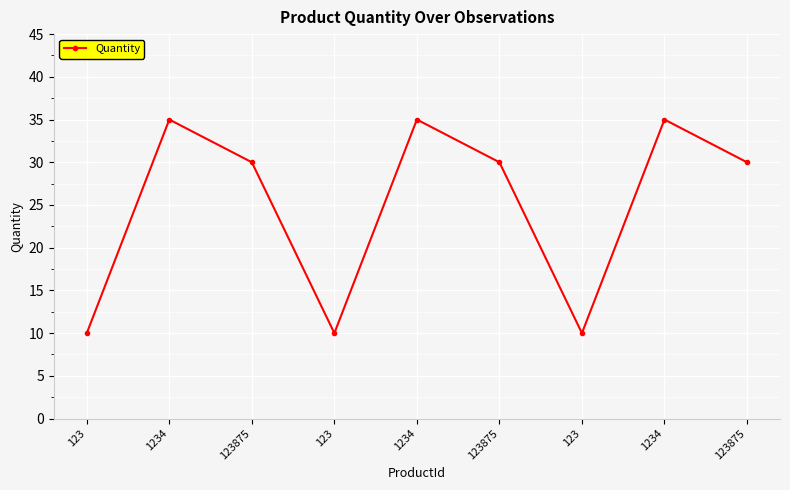

Which label corresponds to the largest value in the chart?

1234